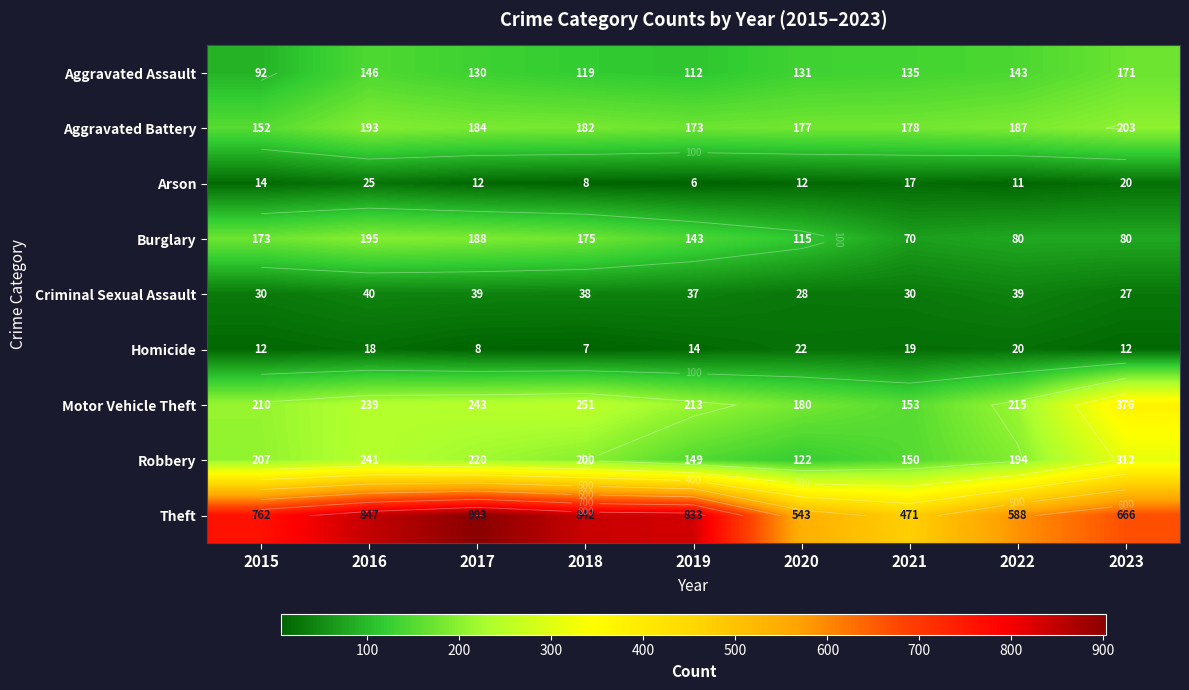

Where does the Motor Vehicle Theft series first go above 215?

2016